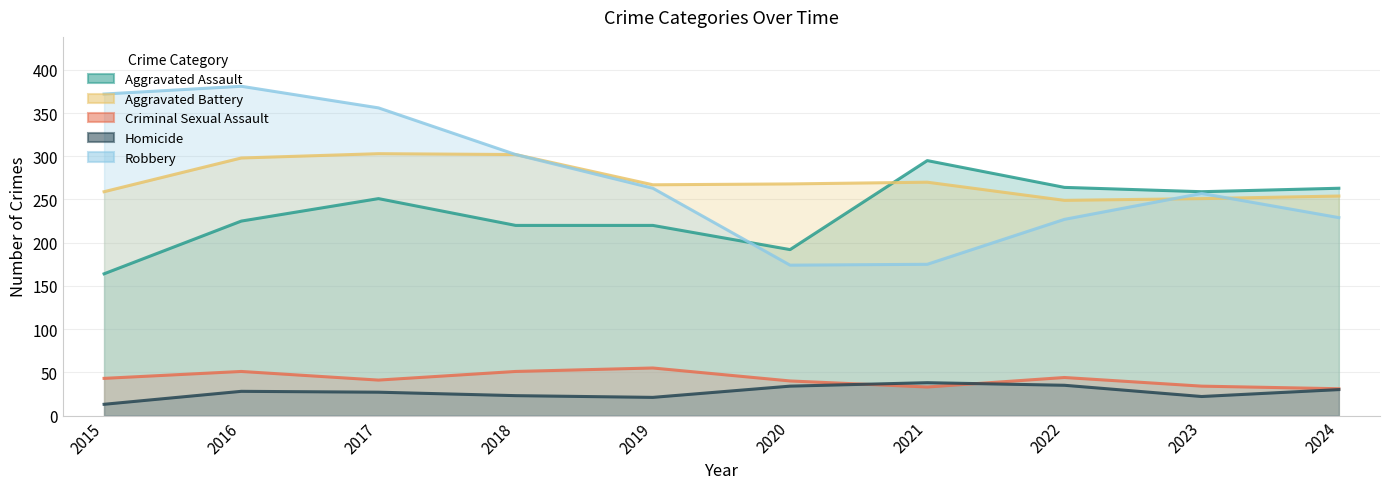

What is the difference between the maximum and minimum values in the Aggravated Battery series?

54